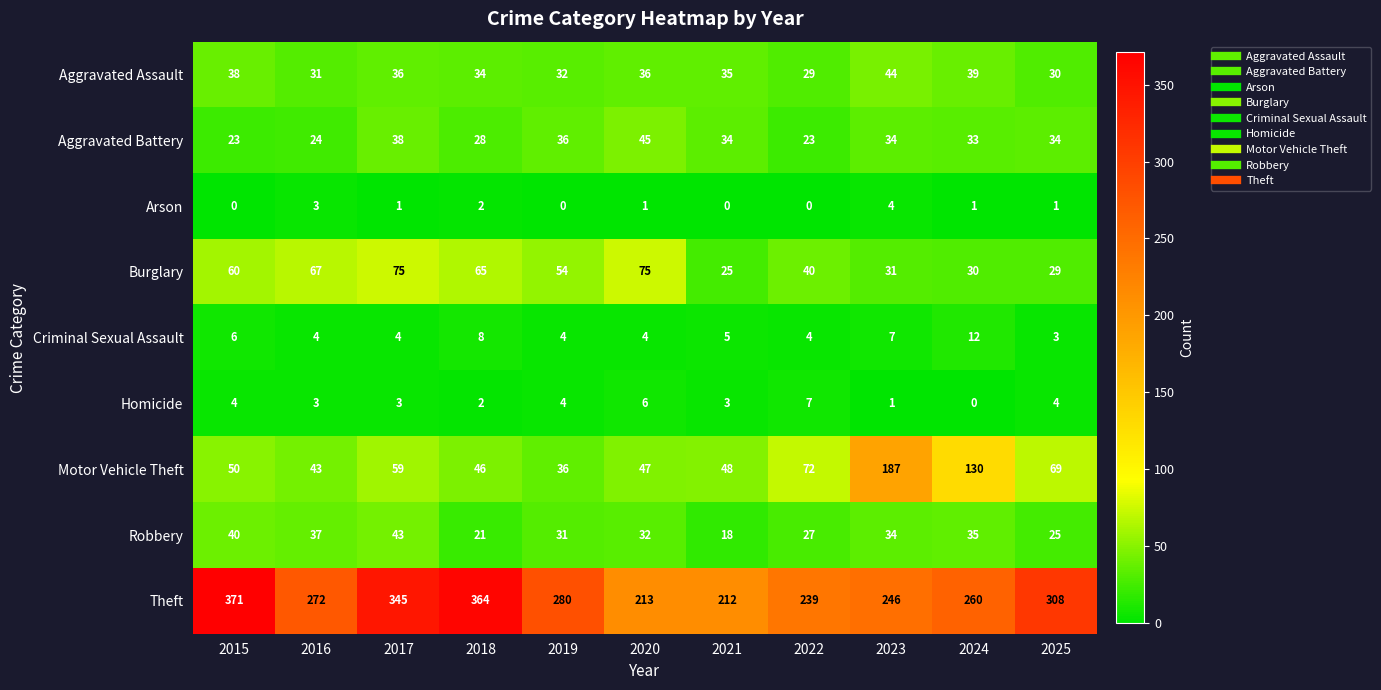

What is the average value of the Burglary series?

50